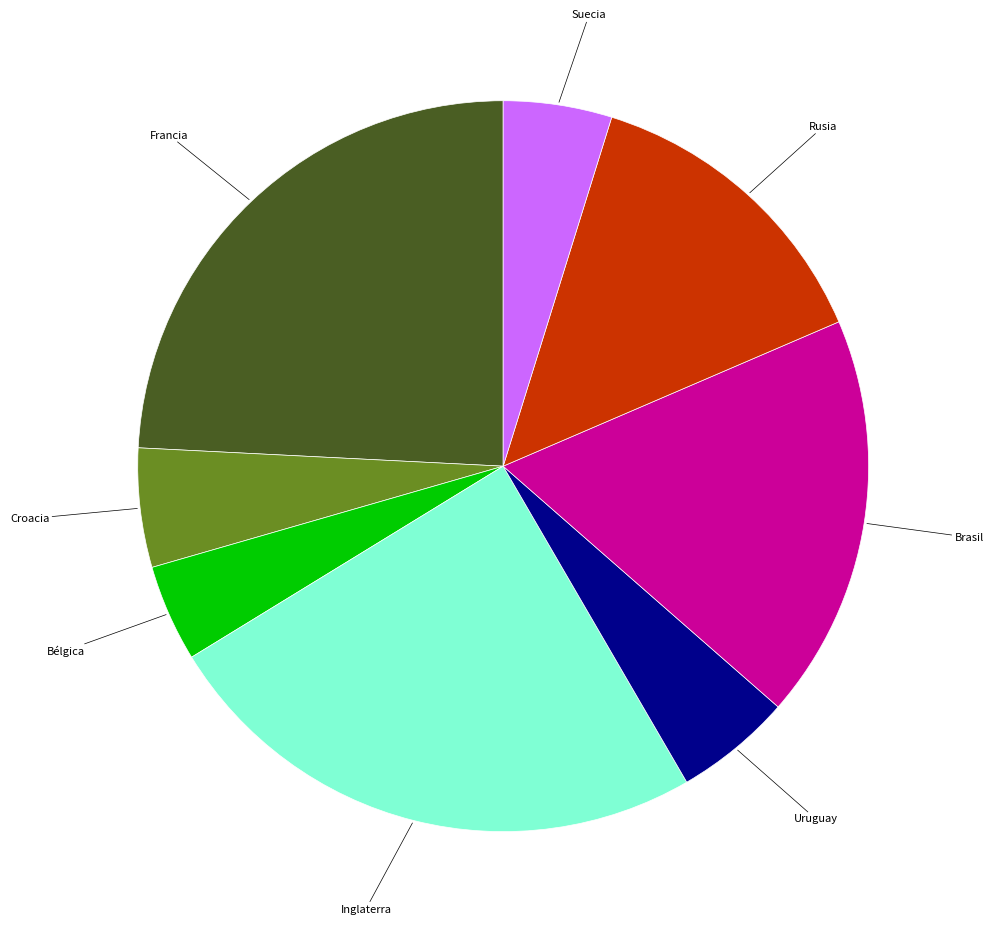

Is there a majority slice in this chart?

No